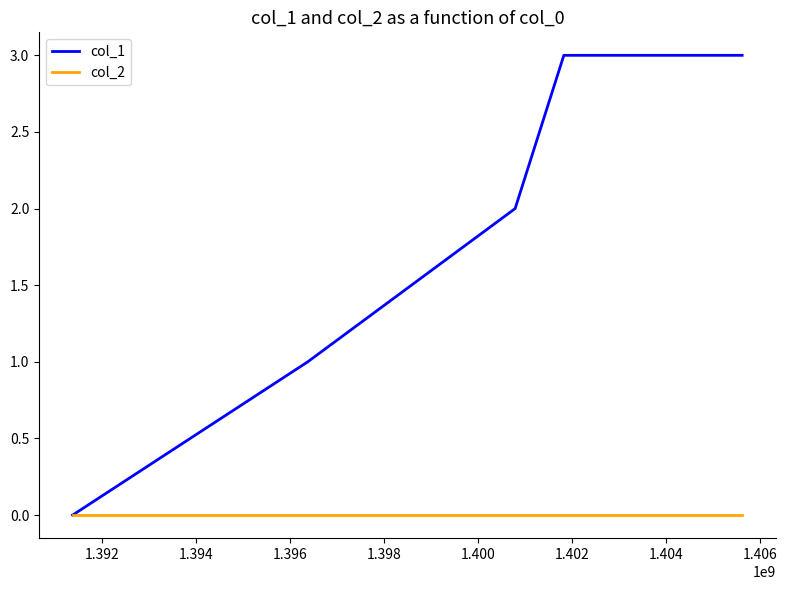

What is the greatest value displayed?

3